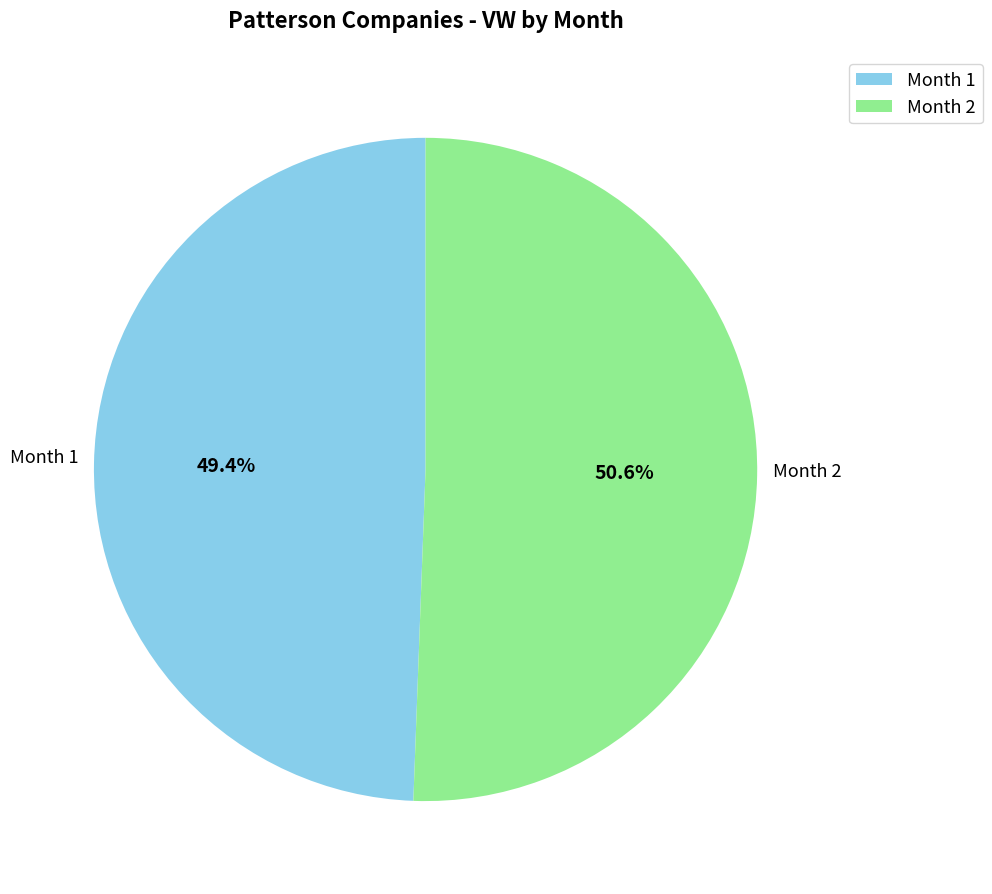

To the nearest percent, what is the average slice percentage?

50%